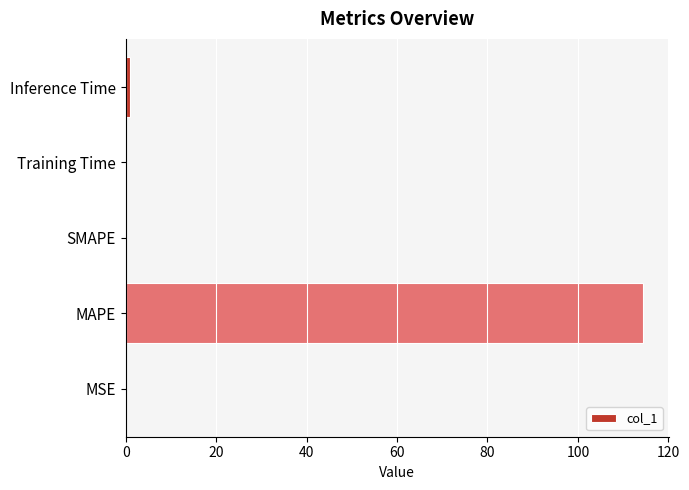

Between MAPE and SMAPE, which is larger?

MAPE